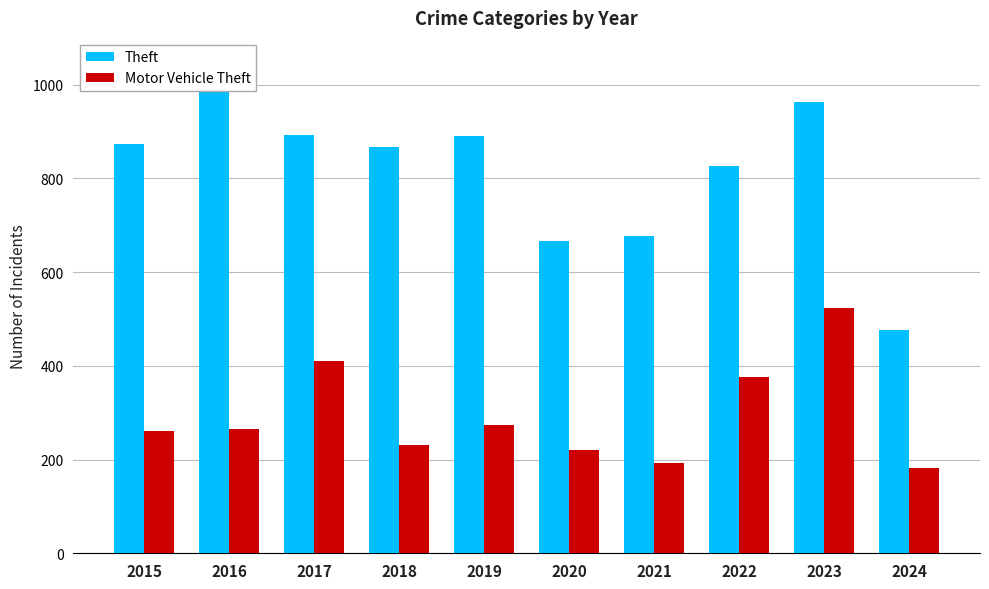

What is the minimum value shown in the chart?

183